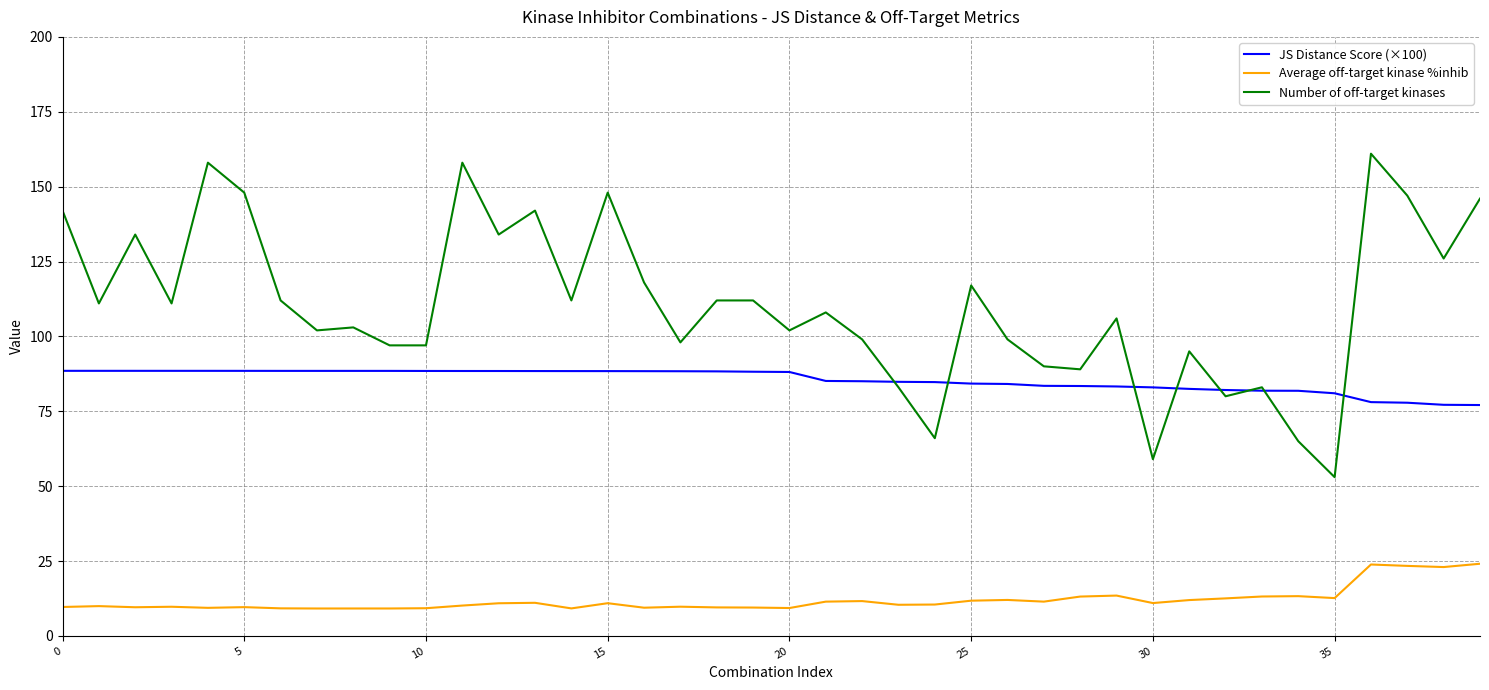

Which series has the largest total across all categories?

Number of off-target kinases